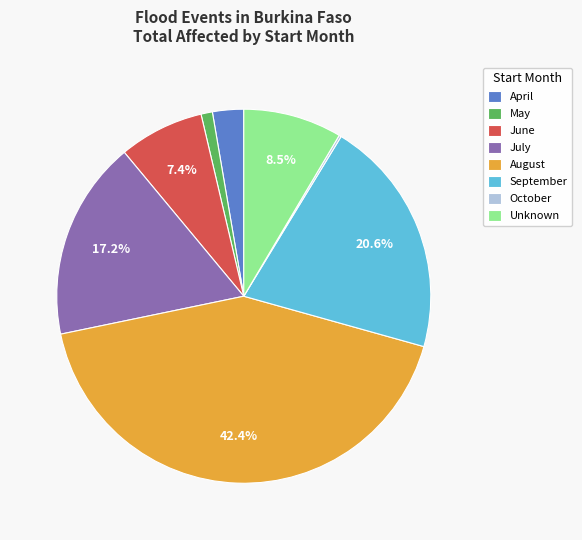

Which slice is the largest?

August